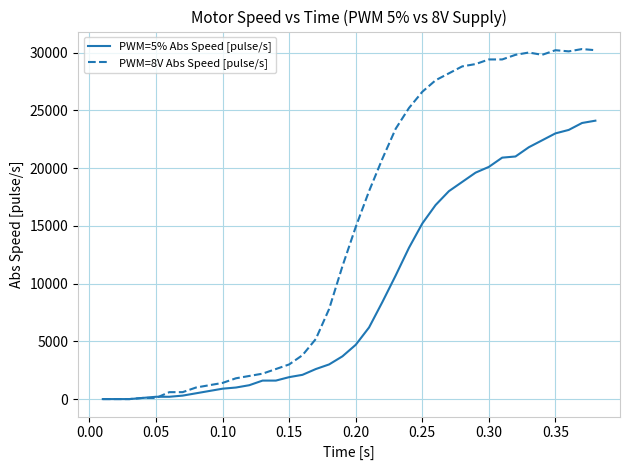

Rank the series by their maximum value, from lowest to highest.

PWM=5% Abs Speed [pulse/s], PWM=8V Abs Speed [pulse/s]